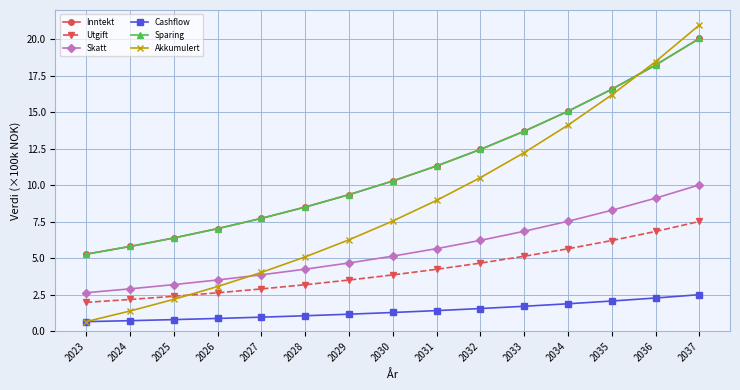

True or false: Skatt and Sparing intersect in this chart.

False